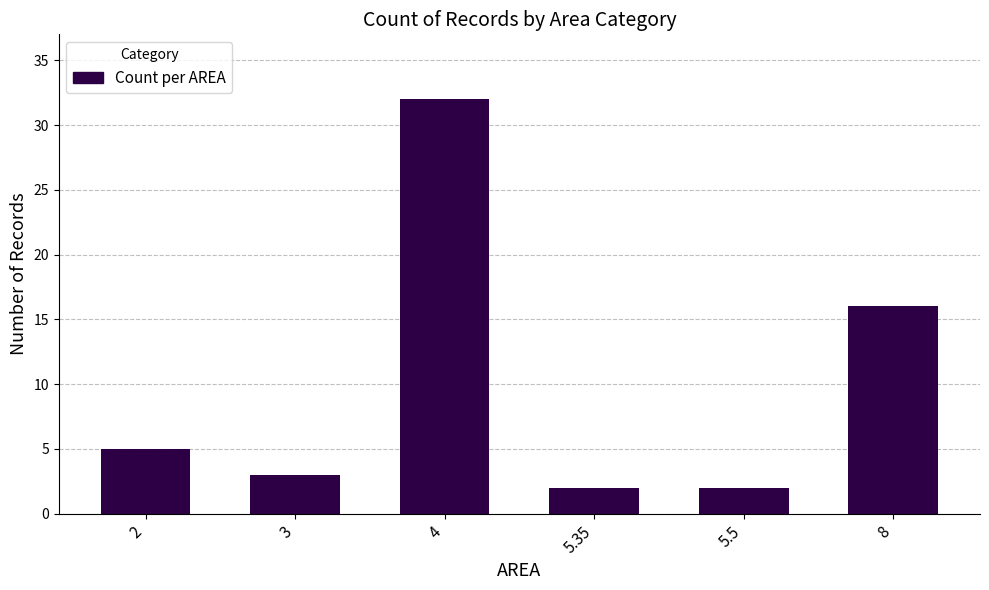

What is the label of the 1st bar from the right?

8